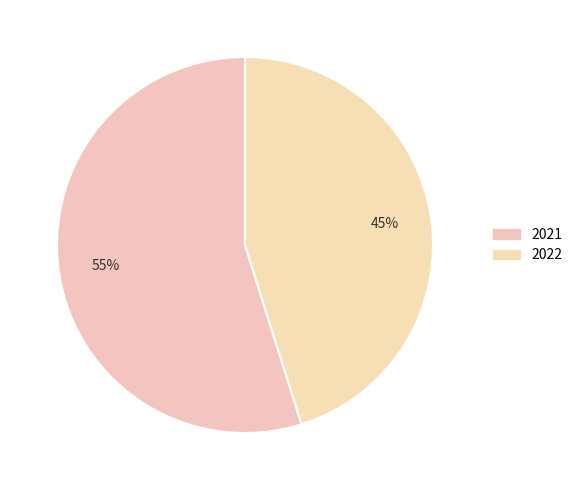

Count the number of slices in the pie.

2